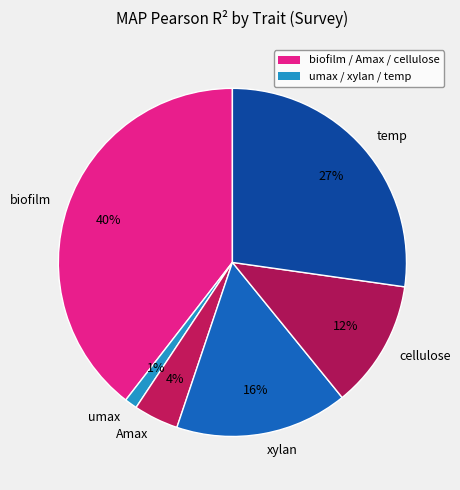

To the nearest percent, what is the difference between the temp and umax slice percentages?

26%